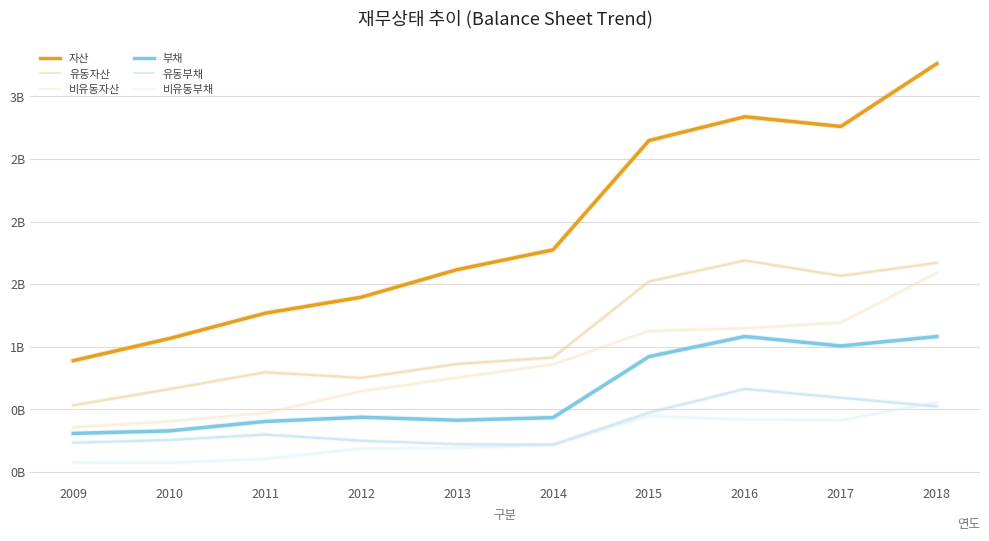

What is the smallest value displayed?

0.1